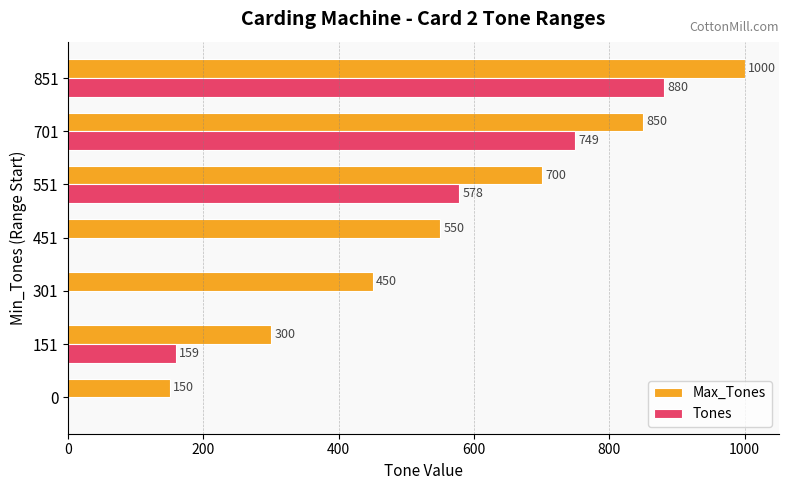

Between 451 and 851, which series saw the biggest shift?

Tones